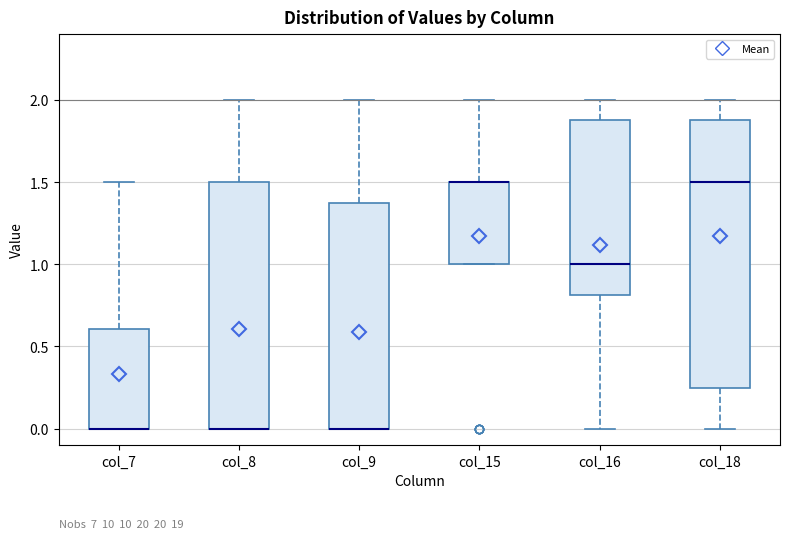

Reading left to right, transcribe this box plot: for each box, give where its median line is, the range the box spans, and where its two whiskers end, as read against the y-axis. The values are not printed on the chart, so give them approximately, as read against the axis.

col_7: median 0.00 (drawn on the box's lower edge), box 0.00 to 0.60, whiskers 0.00 to 1.50
col_8: median 0.00 (drawn on the box's lower edge), box 0.00 to 1.50, whiskers 0.00 to 2.00
col_9: median 0.00 (drawn on the box's lower edge), box 0.00 to 1.40, whiskers 0.00 to 2.00
col_15: median 1.50 (drawn on the box's upper edge), box 1.00 to 1.50, whiskers 1.00 to 2.00
col_16: median 1.00, box 0.80 to 1.90, whiskers 0.00 to 2.00
col_18: median 1.50, box 0.25 to 1.90, whiskers 0.00 to 2.00